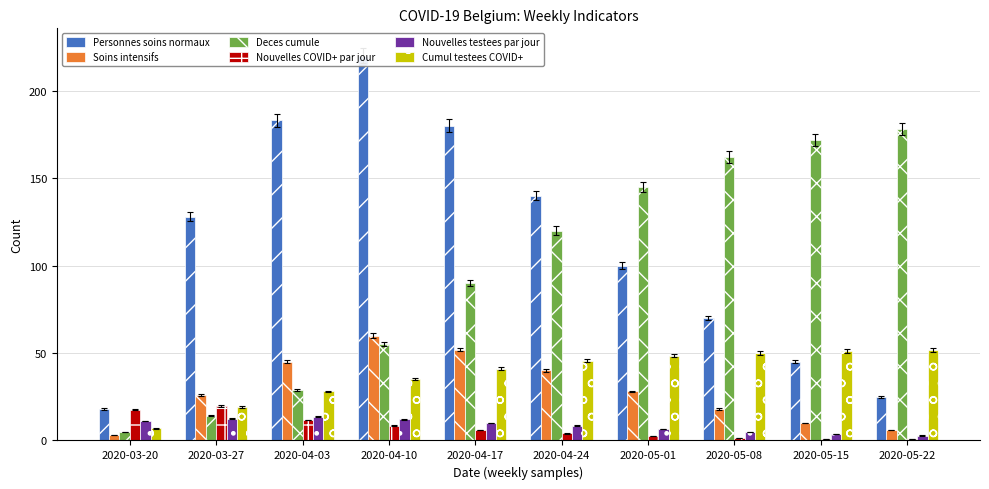

Reading left to right, extract all data points from this chart.

Personnes soins normaux: 18.0	128.0	183.0	220.0	180.0	140.0	100.0	70.0	45.0	25.0
Soins intensifs: 3.0	26.0	45.0	60.0	52.0	40.0	28.0	18.0	10.0	6.0
Deces cumule: 5.0	14.0	29.0	55.0	90.0	120.0	145.0	162.0	172.0	178.0
Nouvelles COVID+ par jour: 17.5	19.6	11.7	8.5	6.0	4.0	2.5	1.5	1.0	0.7
Nouvelles testees par jour: 11.1	12.4	13.4	12.0	10.0	8.5	6.5	5.0	3.8	2.8
Cumul testees COVID+: 7.0	19.1	28.0	35.0	41.0	45.5	48.5	50.0	51.0	51.6